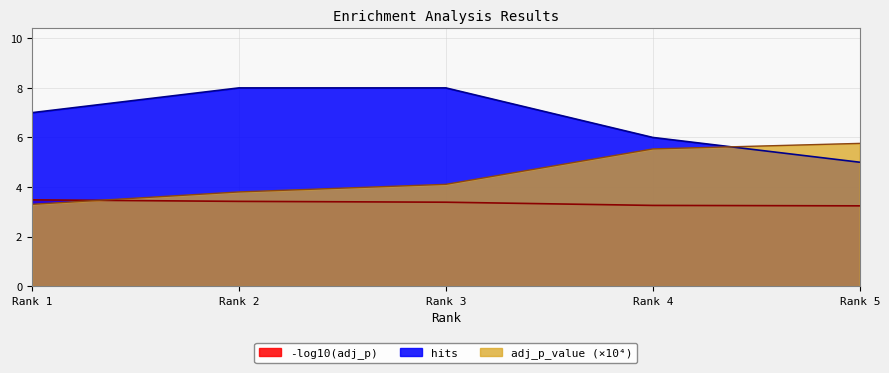

At which category is the sum across all series the highest?

Rank 3